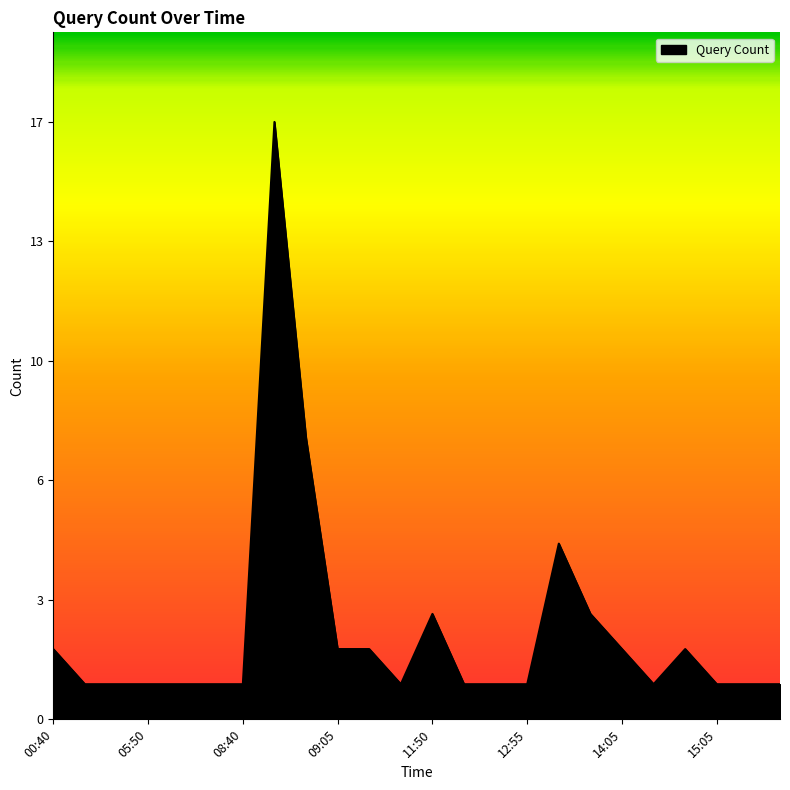

Is this an area chart (filled region under the line)?

Yes